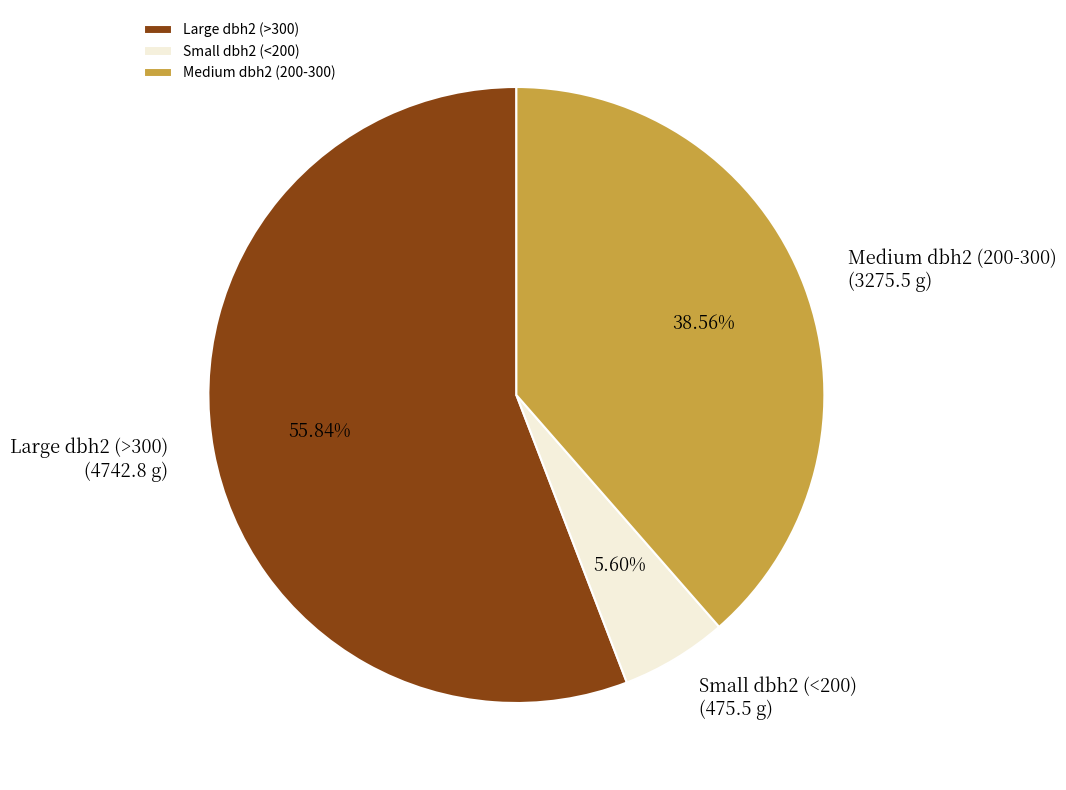

Do Large dbh2 (>300) and Small dbh2 (<200) together represent more than half of the pie?

Yes